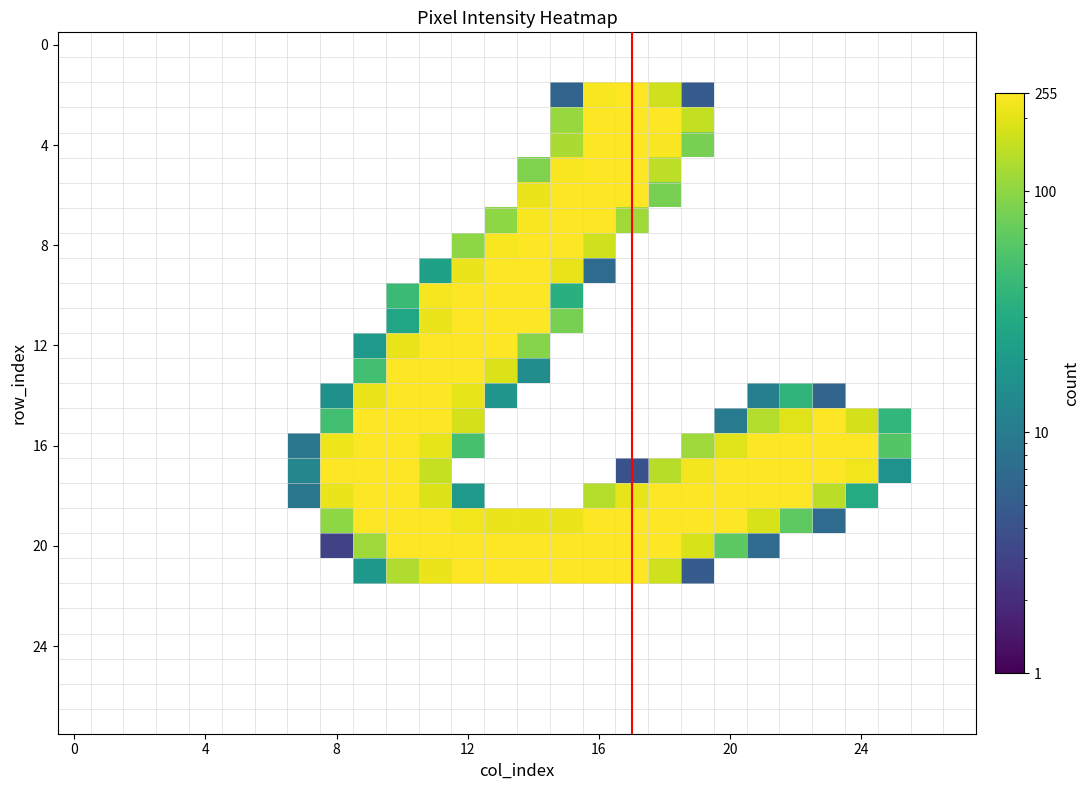

Which label corresponds to the smallest value in the chart?

8